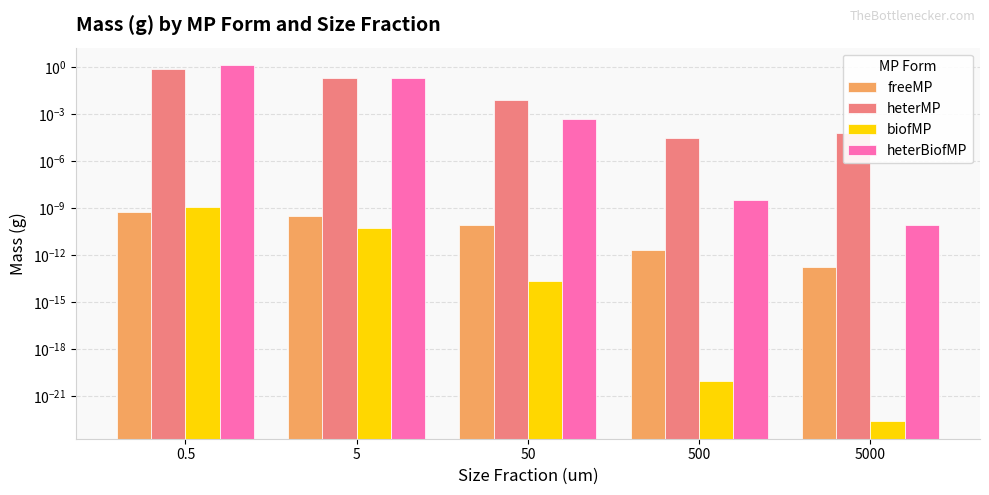

Is it true that biofMP equals 0.0 at 0.5?

False